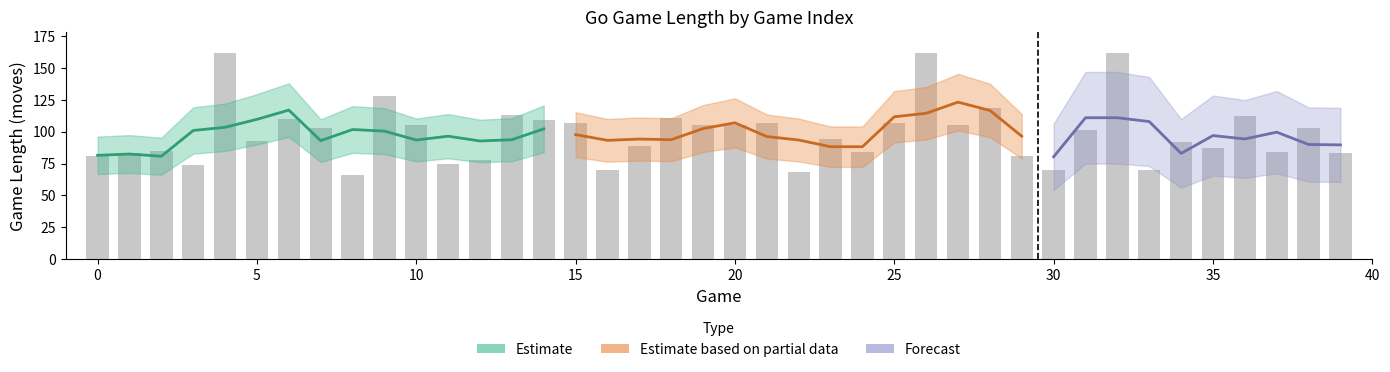

What is the smallest value displayed?

66